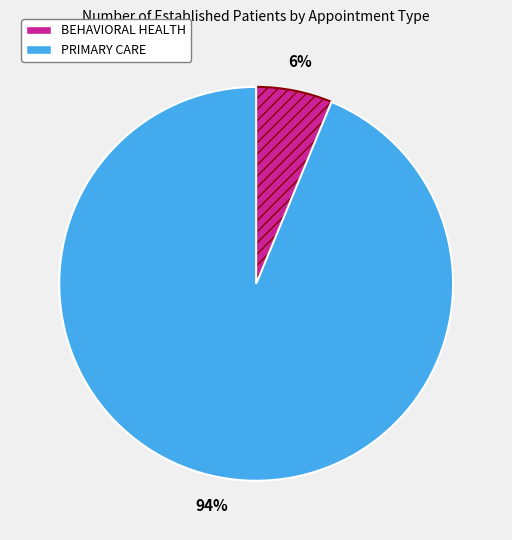

Count the number of slices in the pie.

2